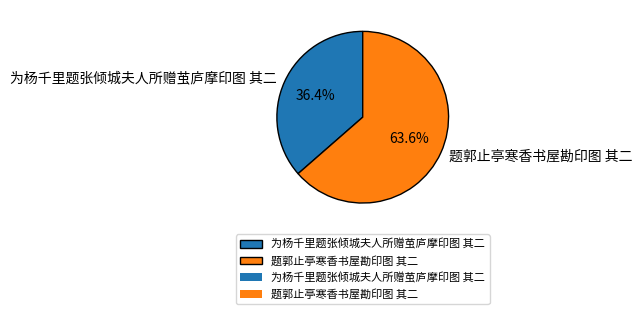

Rank the categories by value from lowest to highest.

为杨千里题张倾城夫人所赠茧庐摩印图 其二, 题郭止亭寒香书屋勘印图 其二